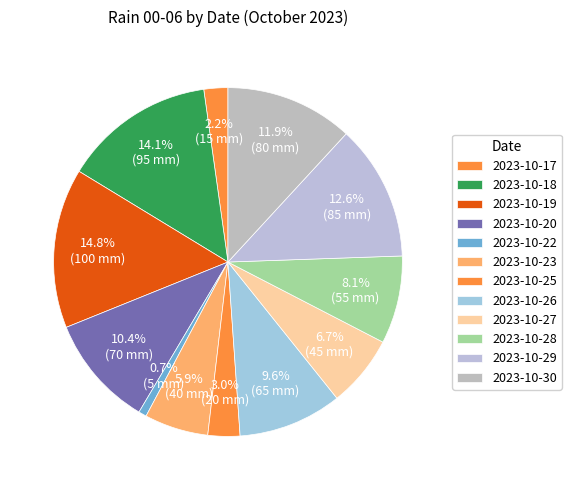

What percentage is the 2023-10-23 slice, to the nearest percent?

6%